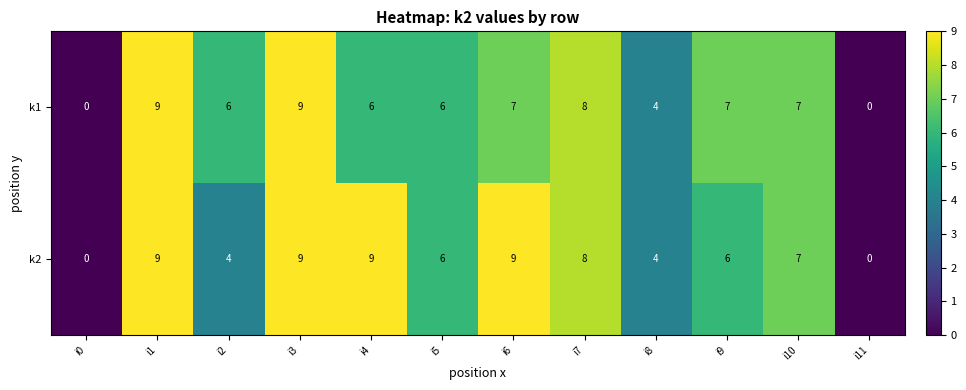

At i9, list the series in order from largest to smallest.

k1, k2